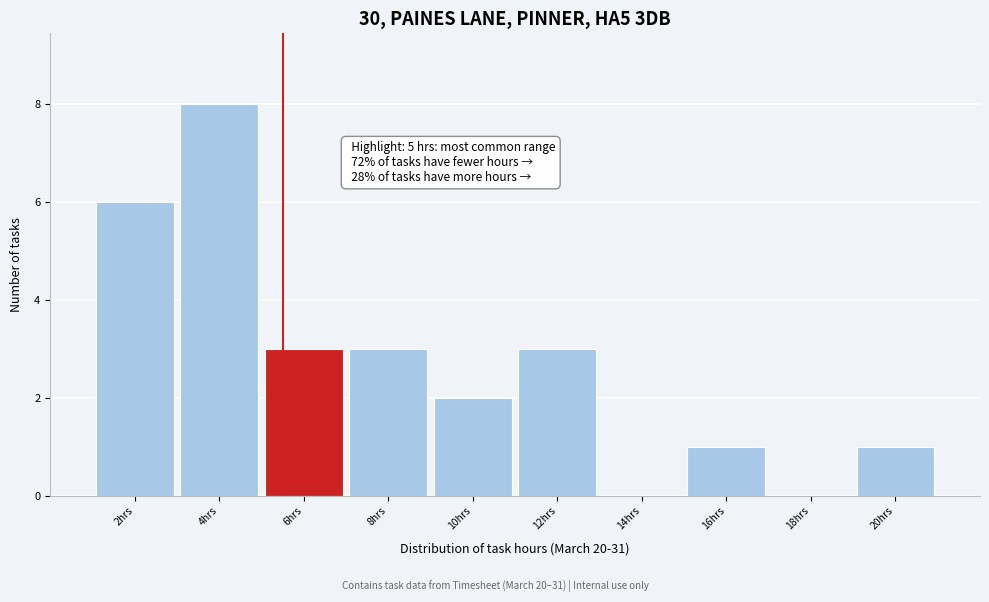

Reading left to right, transcribe all the data shown in this chart.

2hrs=6	4hrs=8	6hrs=3	8hrs=3	10hrs=2	12hrs=3	14hrs=0	16hrs=1	18hrs=0	20hrs=1